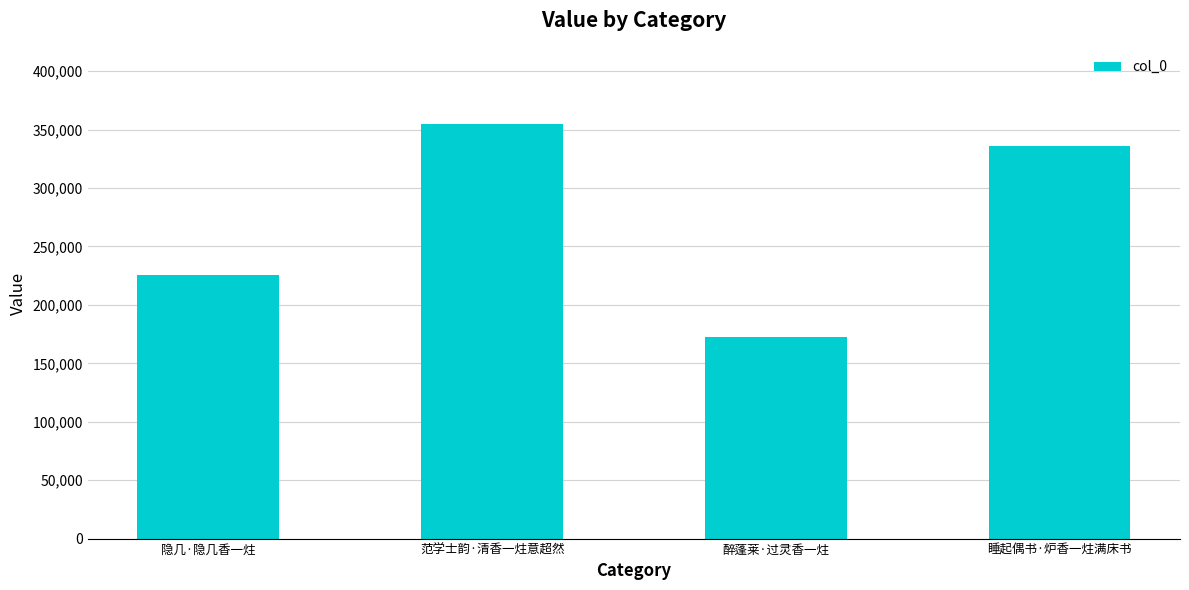

What is the label of the 1st bar from the right?

睡起偶书·炉香一炷满床书